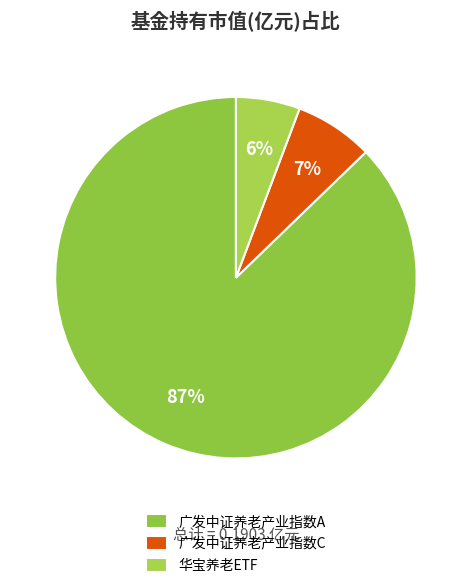

To the nearest percent, what is the difference between the 华宝养老ETF and 广发中证养老产业指数C slice percentages?

1%